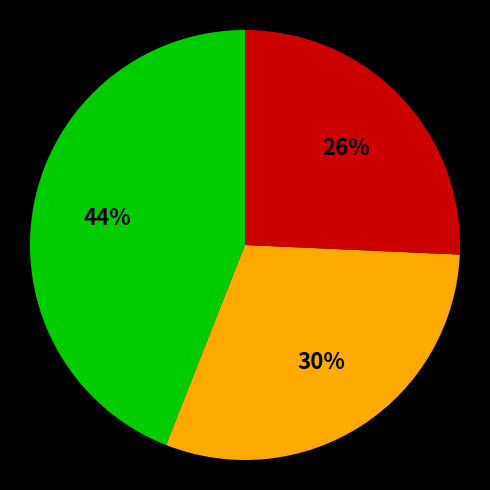

To the nearest percent, what is the average slice percentage?

33%